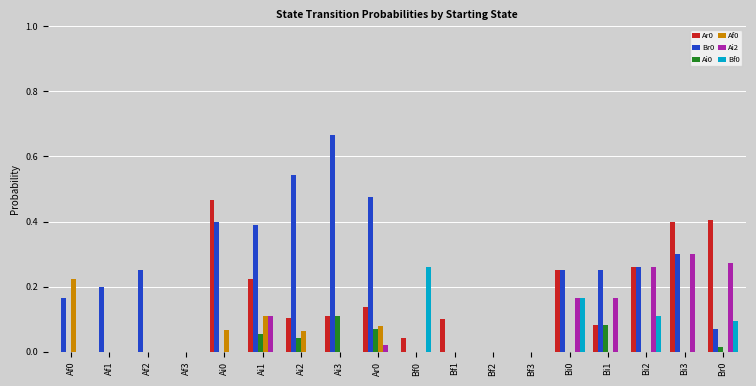

How many categories are shown in the chart?

18